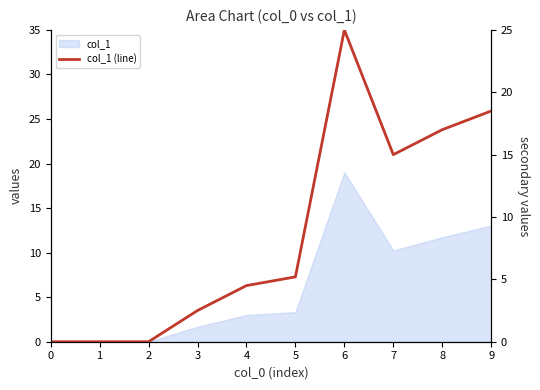

What is the average value?

8.8